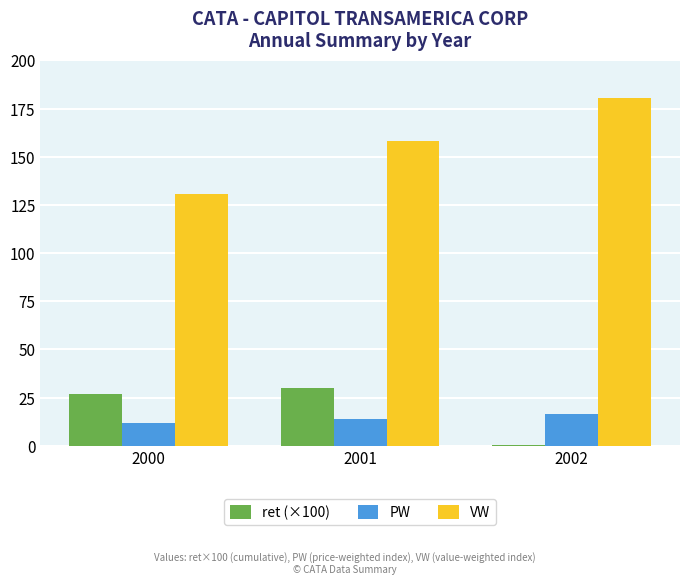

How many series are shown in this chart?

3